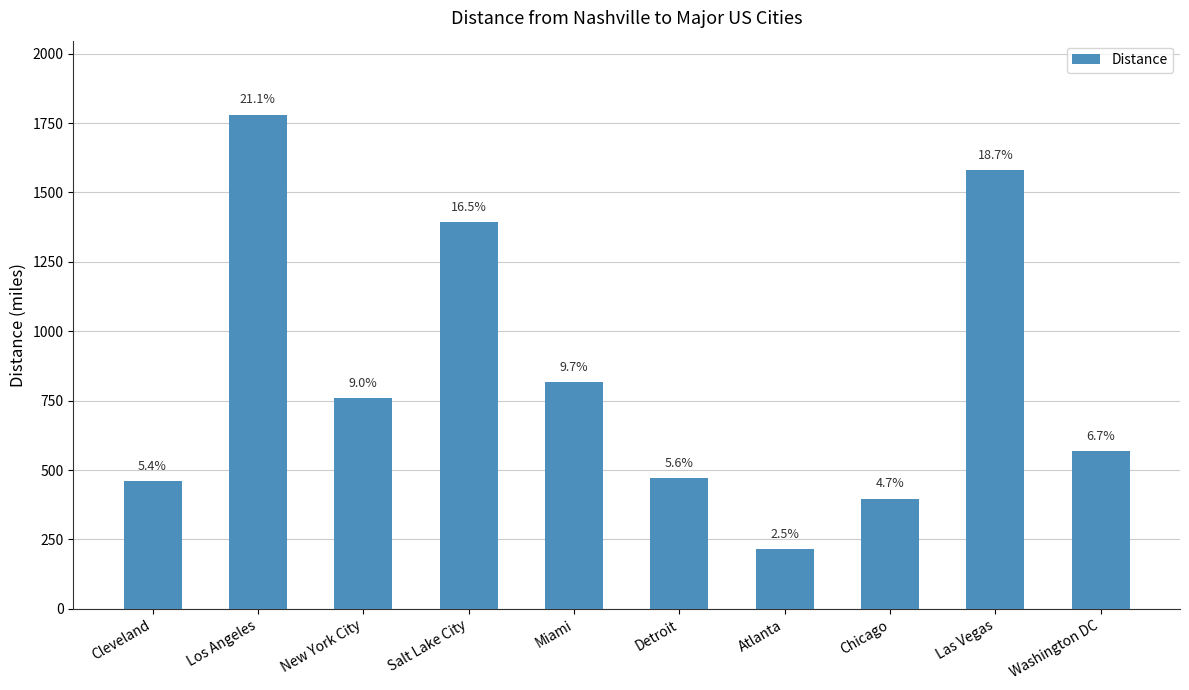

What position from the right is Washington DC?

1